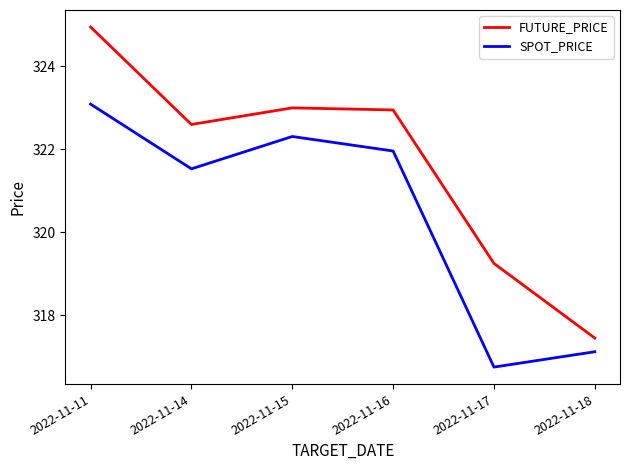

Rank the series at 2022-11-15 from highest to lowest value.

FUTURE_PRICE, SPOT_PRICE